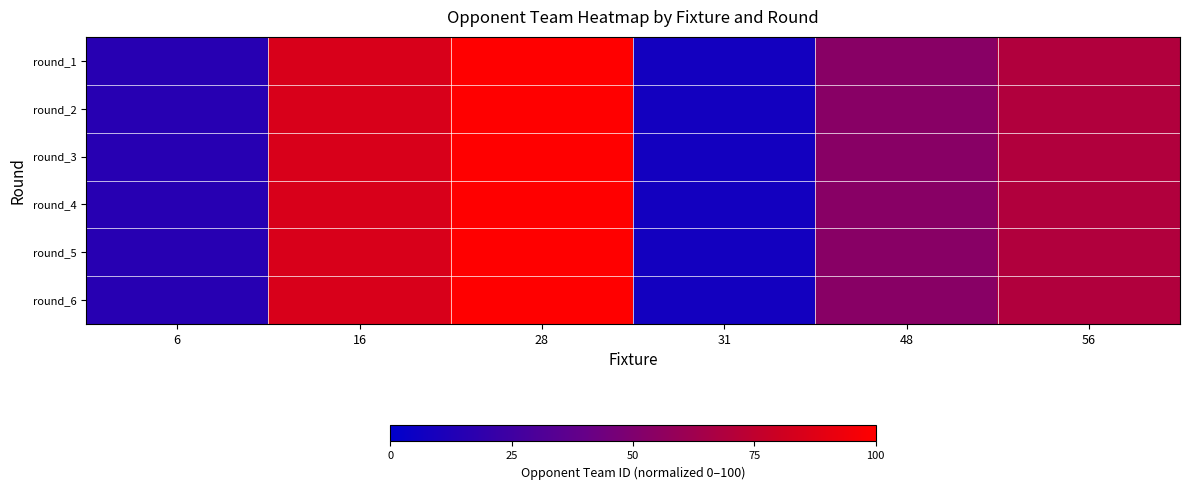

Reading left to right, what are all the values shown in this chart?

round_1: 6=15.4	16=84.6	28=100.0	31=7.7	48=53.8	56=69.2
round_2: 6=15.4	16=84.6	28=100.0	31=7.7	48=53.8	56=69.2
round_3: 6=15.4	16=84.6	28=100.0	31=7.7	48=53.8	56=69.2
round_4: 6=15.4	16=84.6	28=100.0	31=7.7	48=53.8	56=69.2
round_5: 6=15.4	16=84.6	28=100.0	31=7.7	48=53.8	56=69.2
round_6: 6=15.4	16=84.6	28=100.0	31=7.7	48=53.8	56=69.2